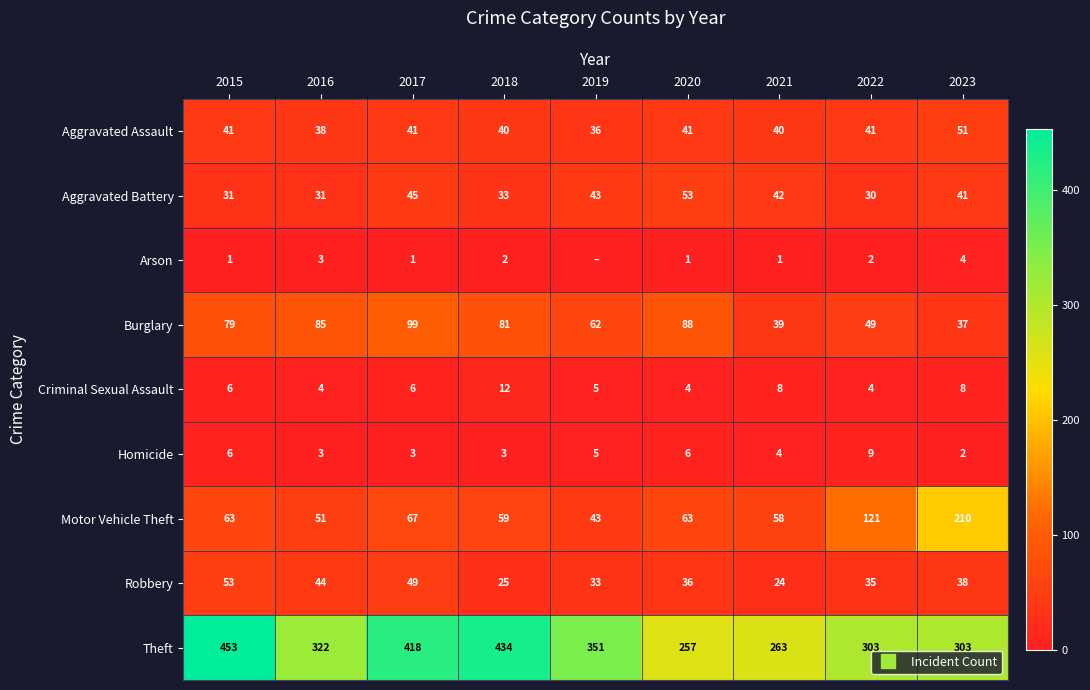

At which category is the sum across all series the highest?

2015